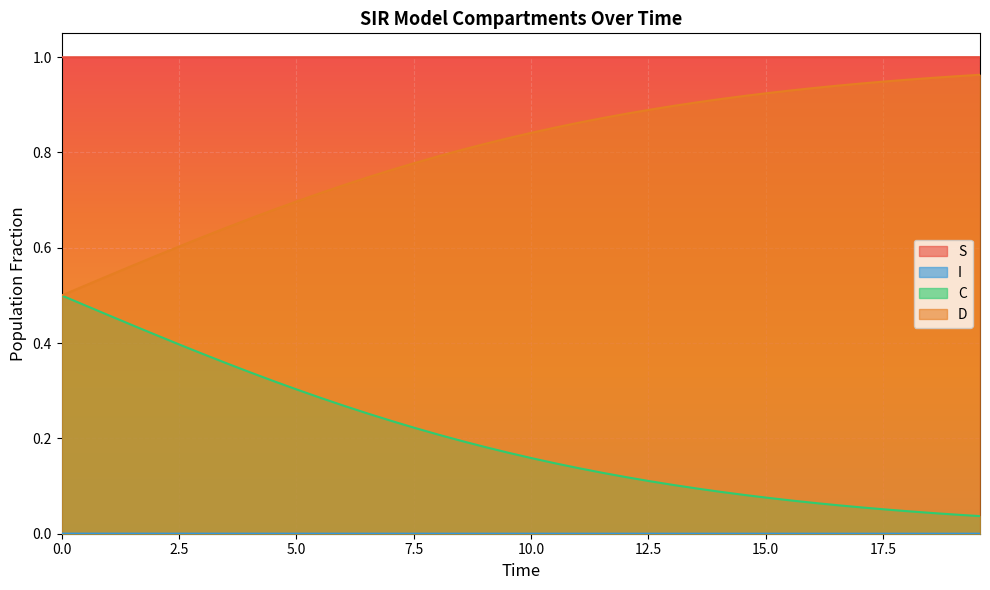

What is the difference between the maximum and minimum values in the C series?

0.5